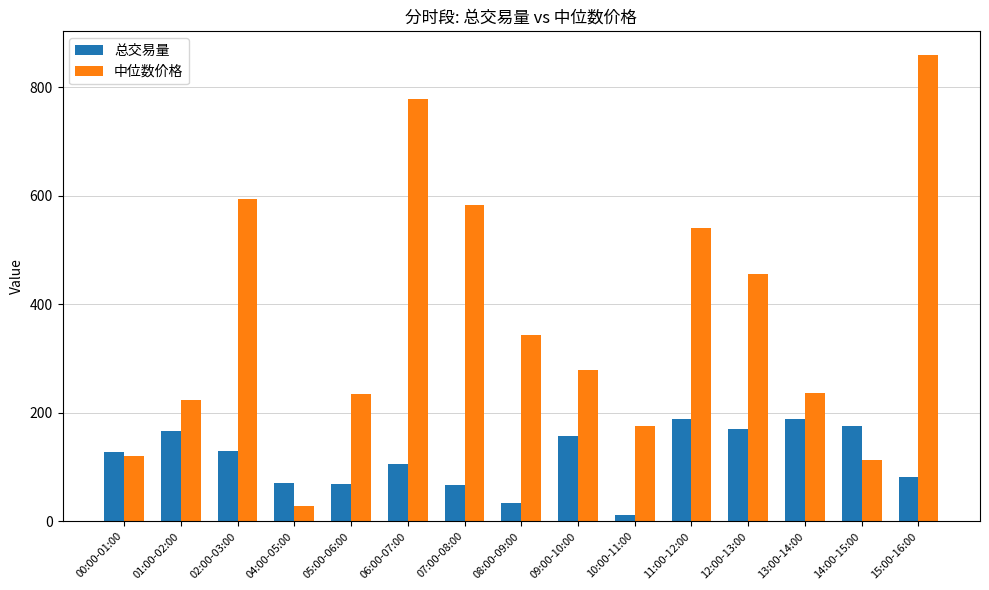

Does the chart contain any negative values?

No